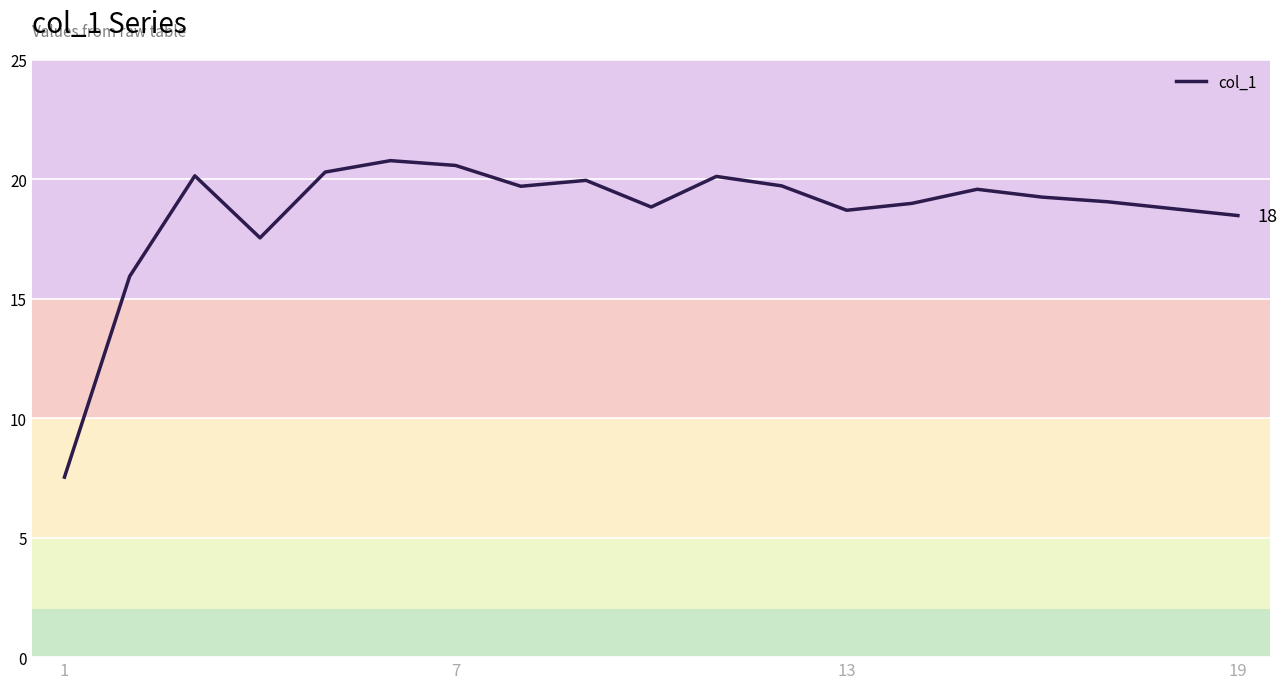

Is this an area chart (filled region under the line)?

No